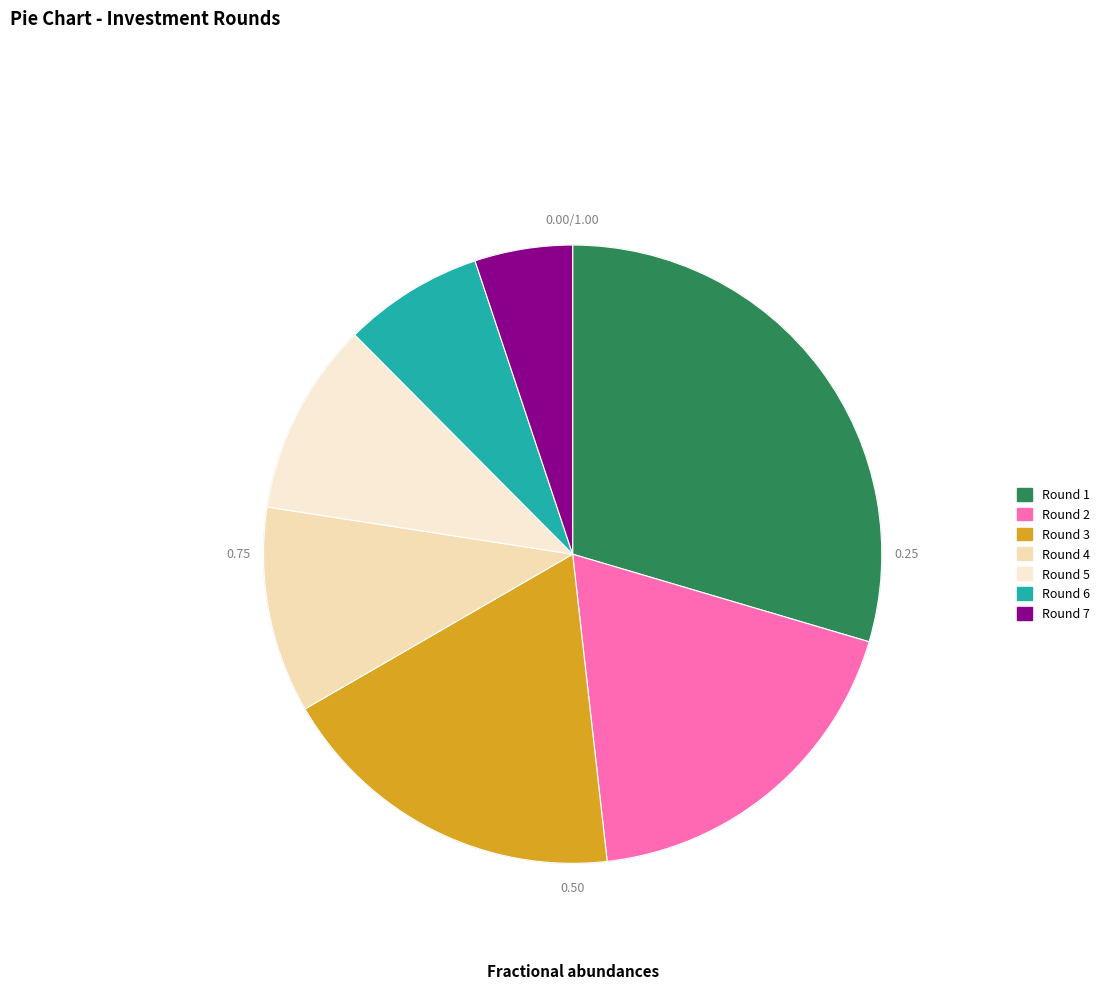

Does Round 7 account for over 50% of the chart?

No